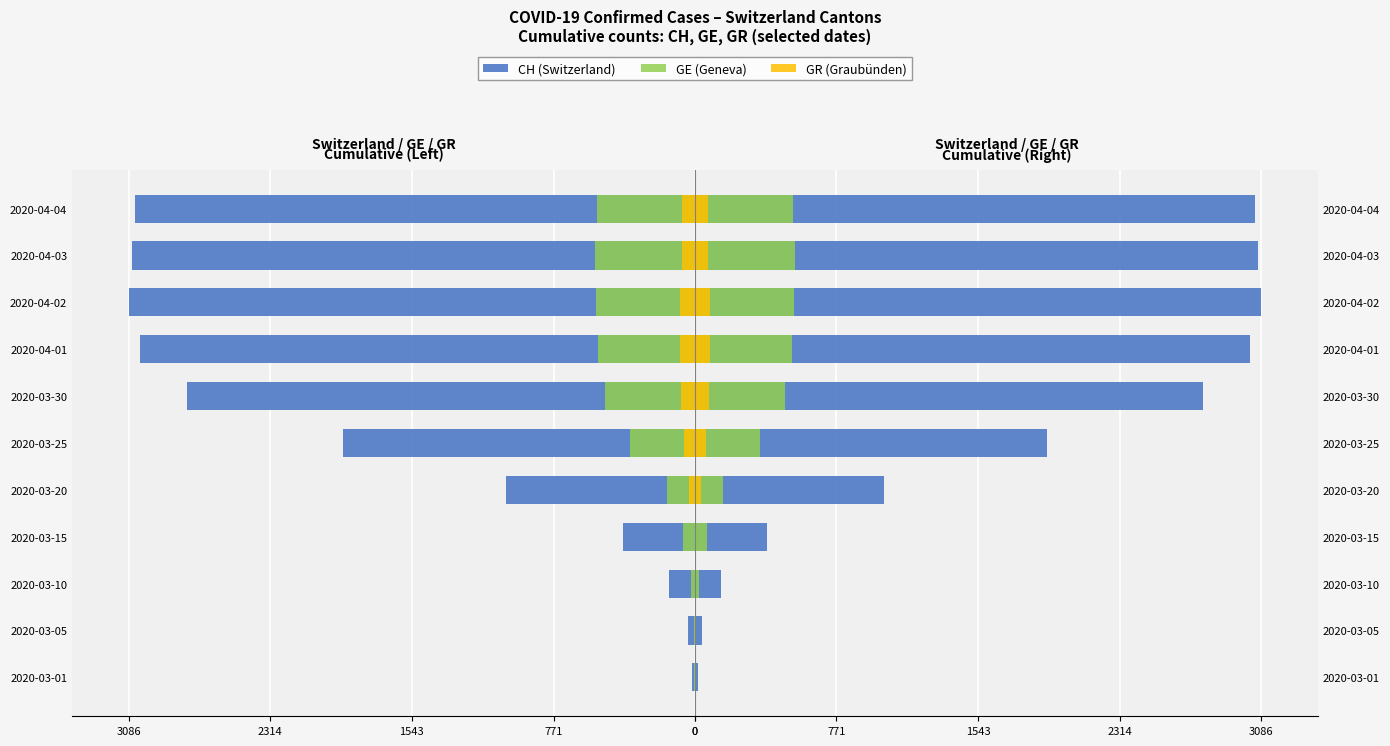

What are all the series names shown in the legend?

CH, GE, GR